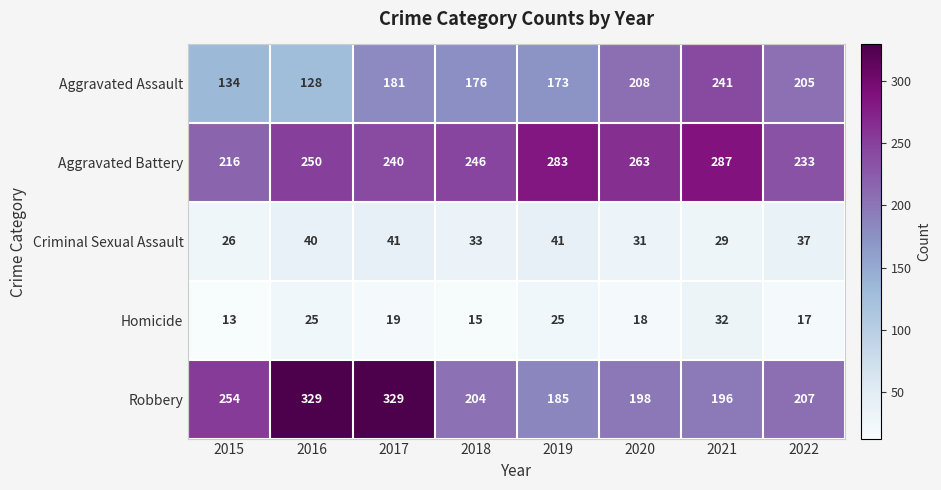

Where is Aggravated Assault nearest to the value 184?

2017